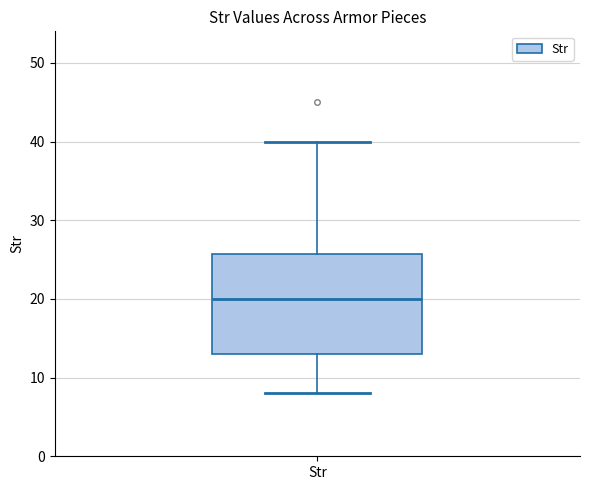

Transcribe this box plot: give where the median line is, the range the box spans, and where the two whiskers end, as read against the y-axis. The values are not printed on the chart, so give them approximately, as read against the axis.

median 20, box 13 to 26, whiskers 8 to 40